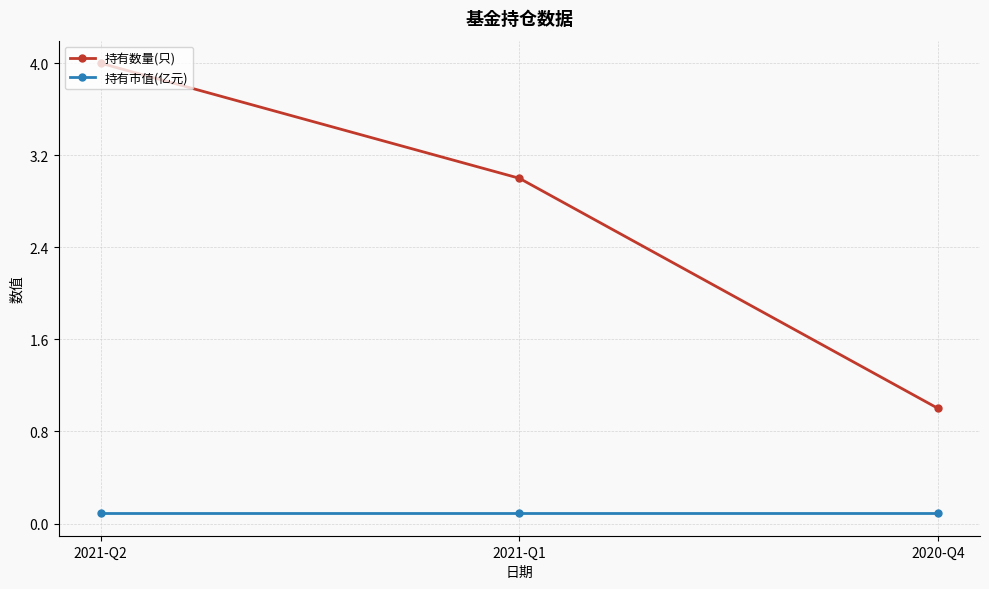

What is the average value of the 持有市值(亿元) series?

0.1